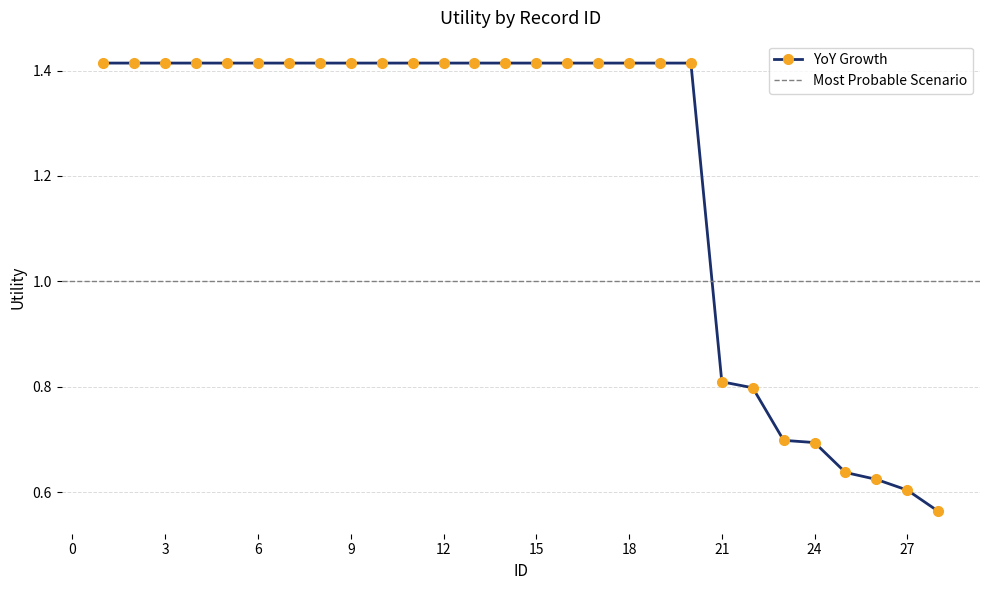

Reading left to right, transcribe all the data shown in this chart.

1=1.4	2=1.4	3=1.4	4=1.4	5=1.4	6=1.4	7=1.4	8=1.4	9=1.4	10=1.4	11=1.4	12=1.4	13=1.4	14=1.4	15=1.4	16=1.4	17=1.4	18=1.4	19=1.4	20=1.4	21=0.8	22=0.8	23=0.7	24=0.7	25=0.6	26=0.6	27=0.6	28=0.6